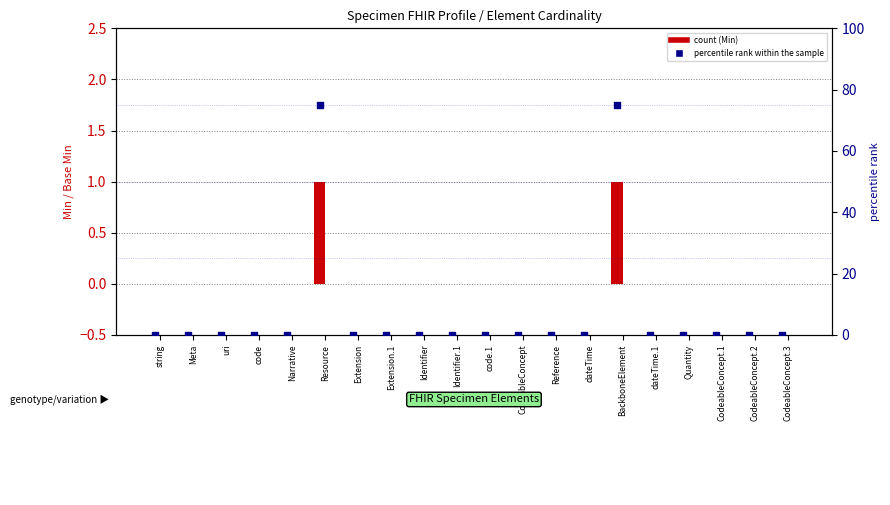

At which category is the sum across all series the highest?

Resource